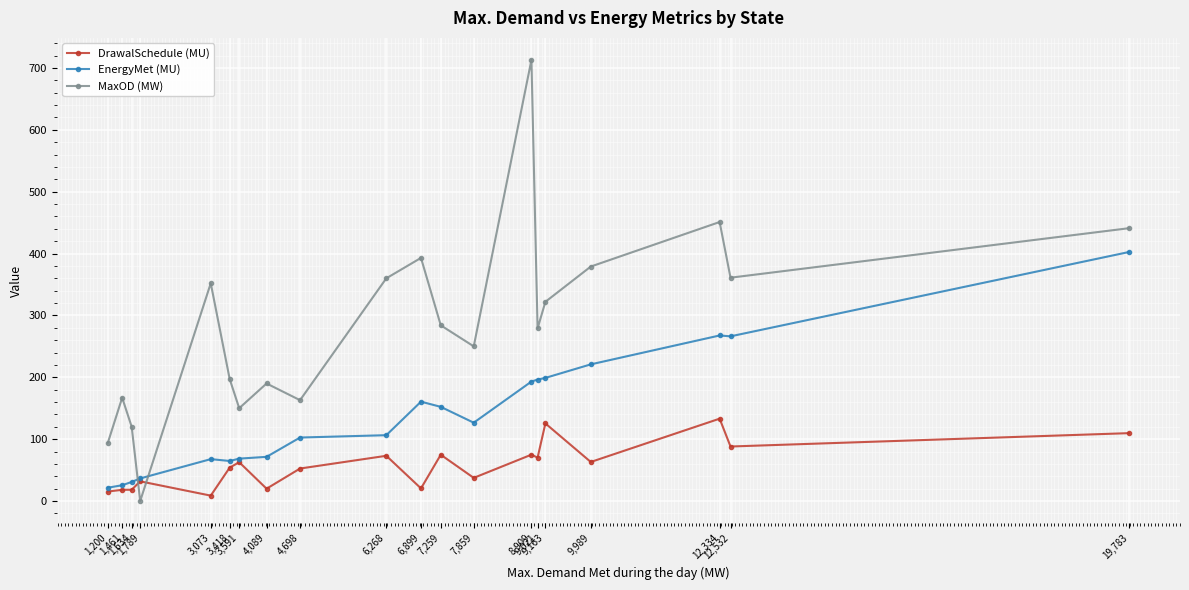

True or false: DrawalSchedule (MU) and MaxOD (MW) cross at least once.

True